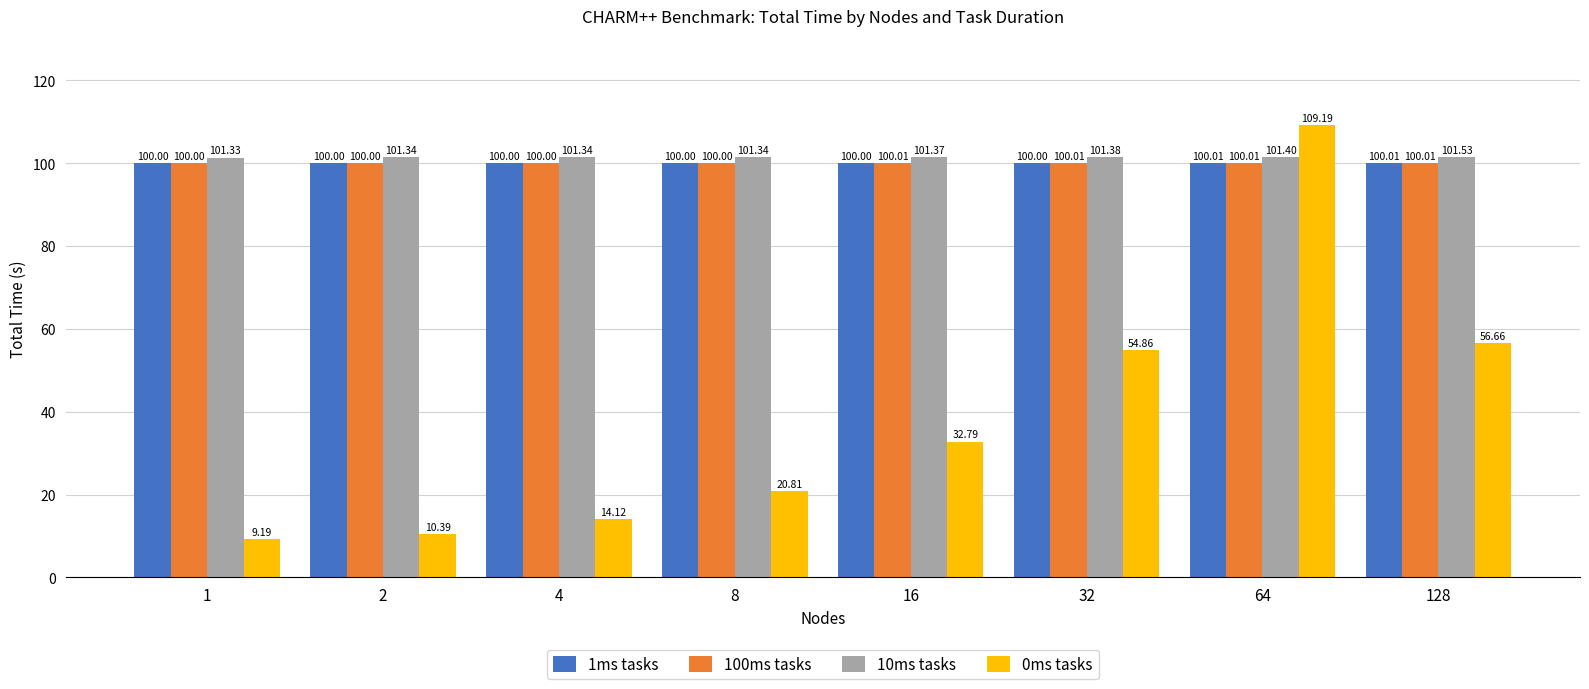

How many 1ms tasks values are between 100 and 101?

8